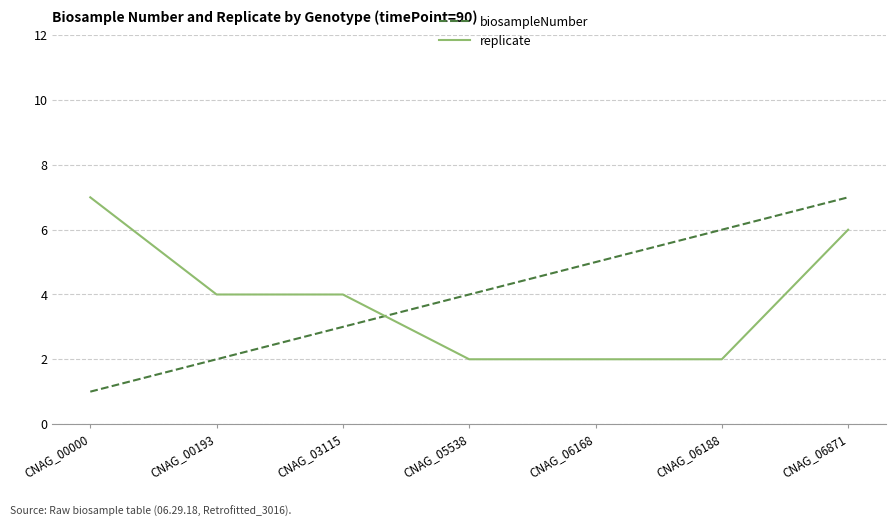

True or false: biosampleNumber has more than 1 interior local peaks.

False